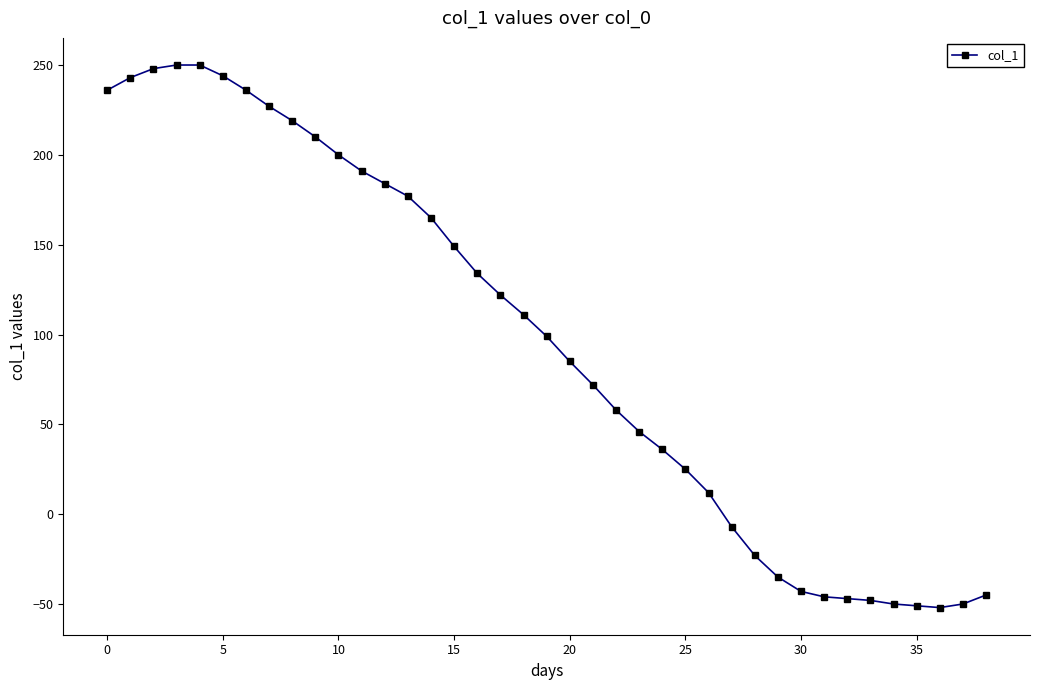

What is the difference between the maximum and second lowest values?

301